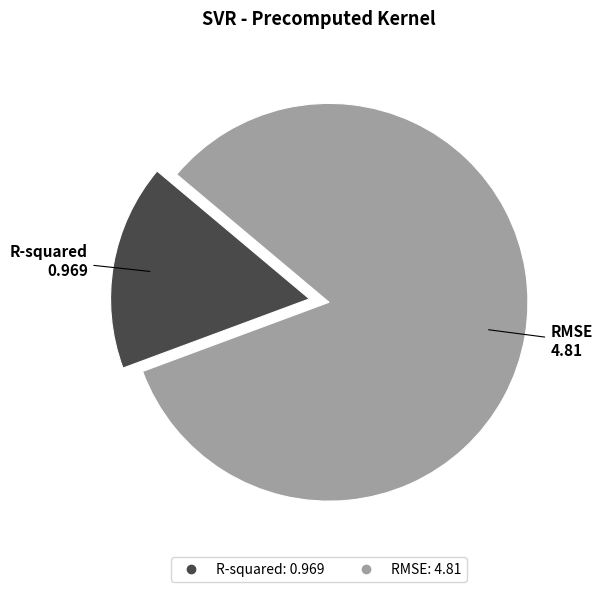

Combined, do RMSE and R-squared account for over 50%?

Yes